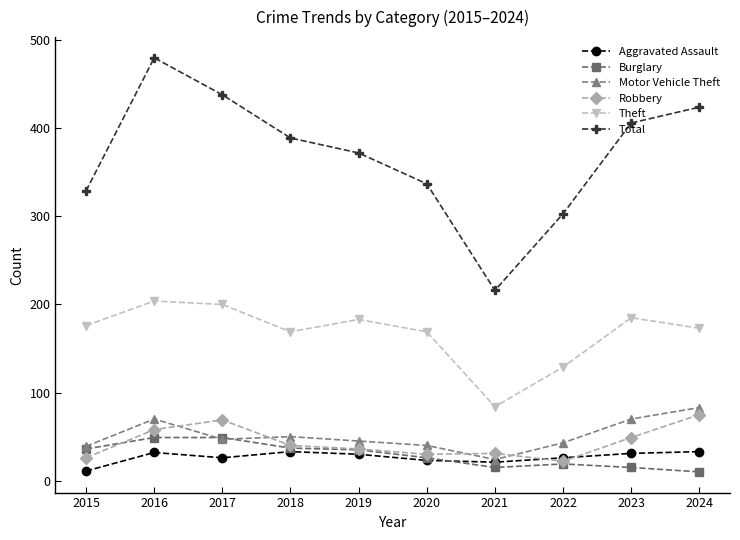

What is the total value across all series at 2022?

542